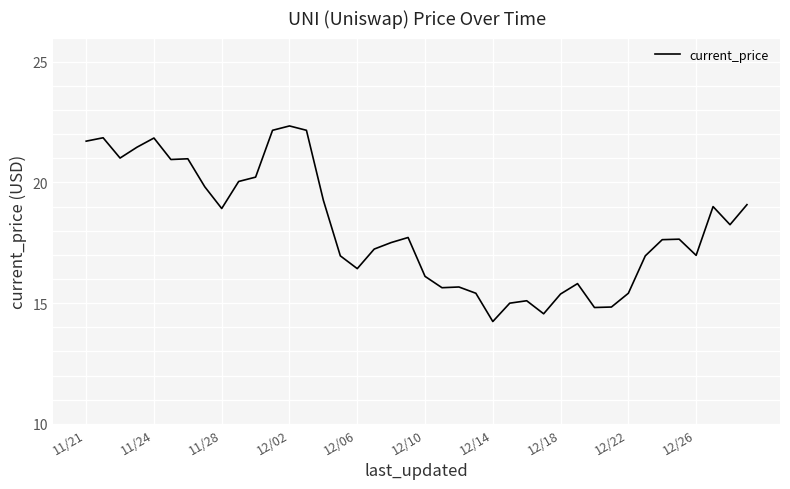

What is the difference between the maximum and minimum values?

8.1